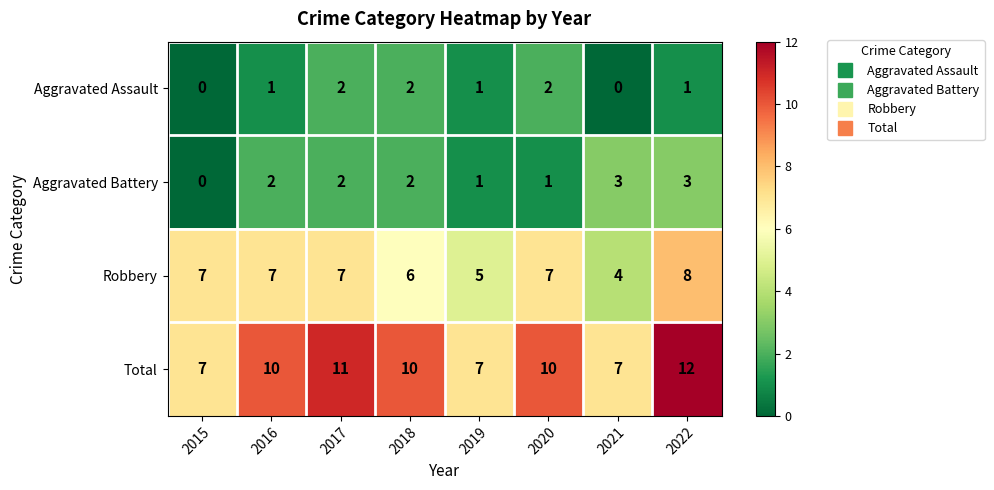

The Aggravated Battery series shows 2 at 2017. True or false?

True